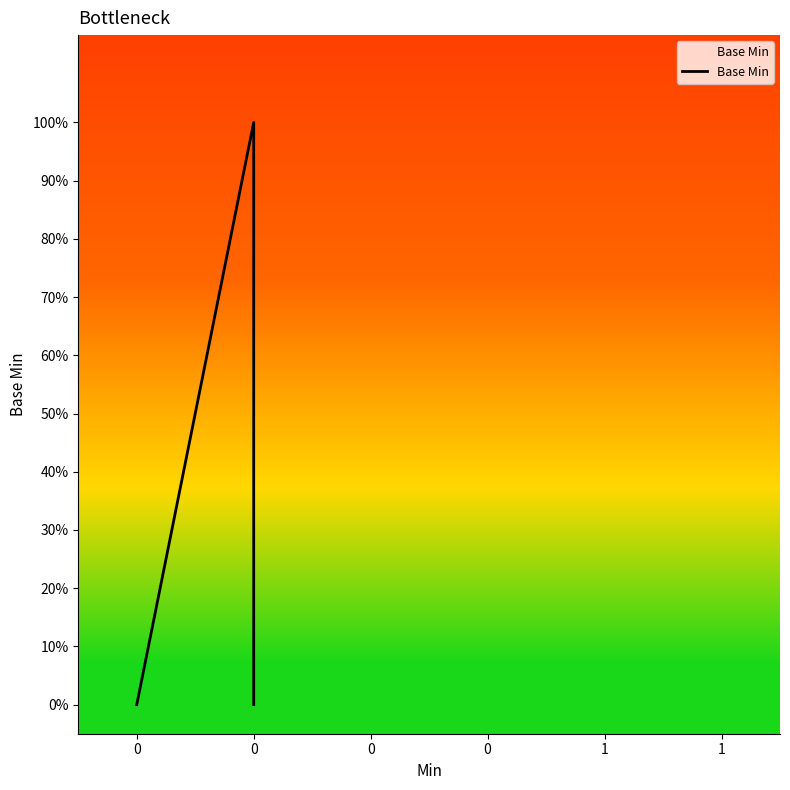

How many data points does each series have?

5